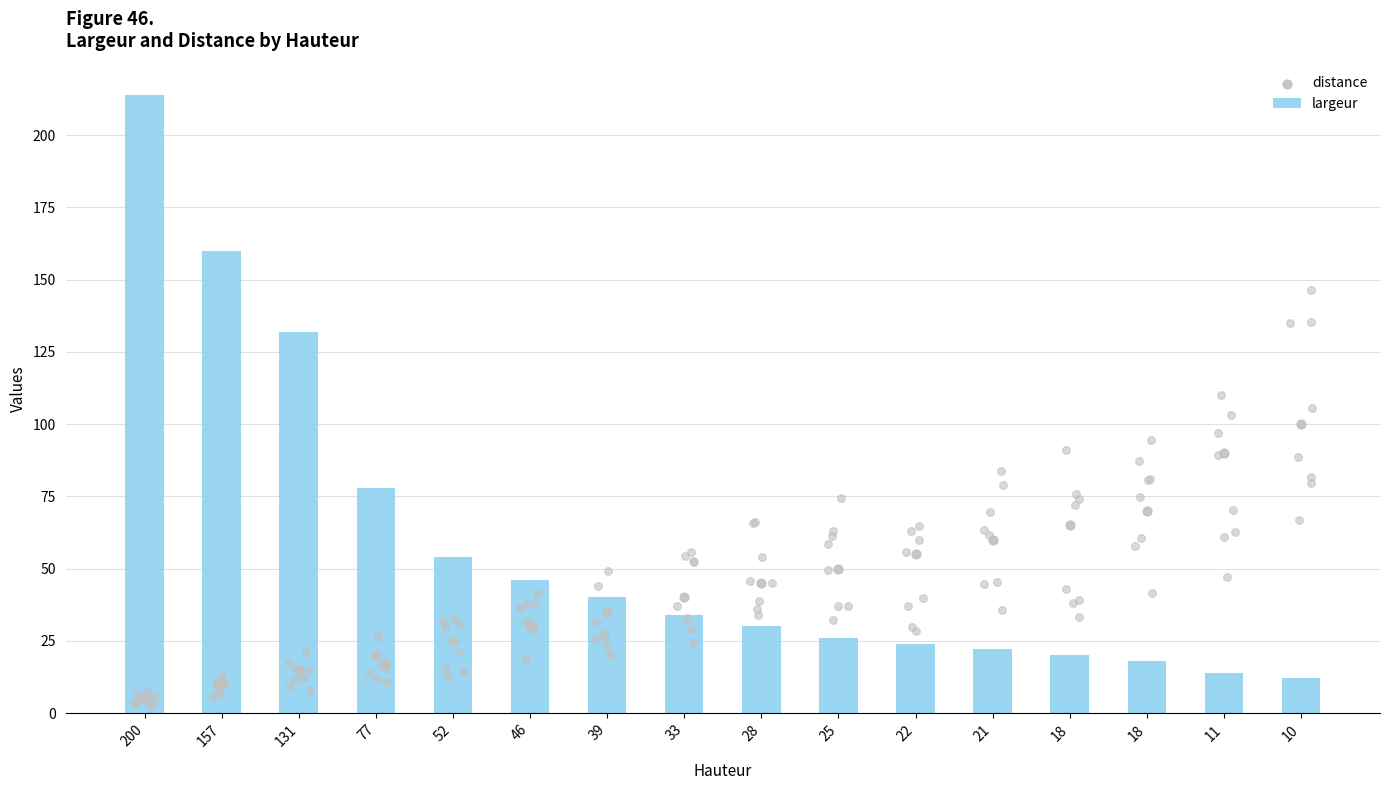

What are all the series names shown in the legend?

largeur, distance